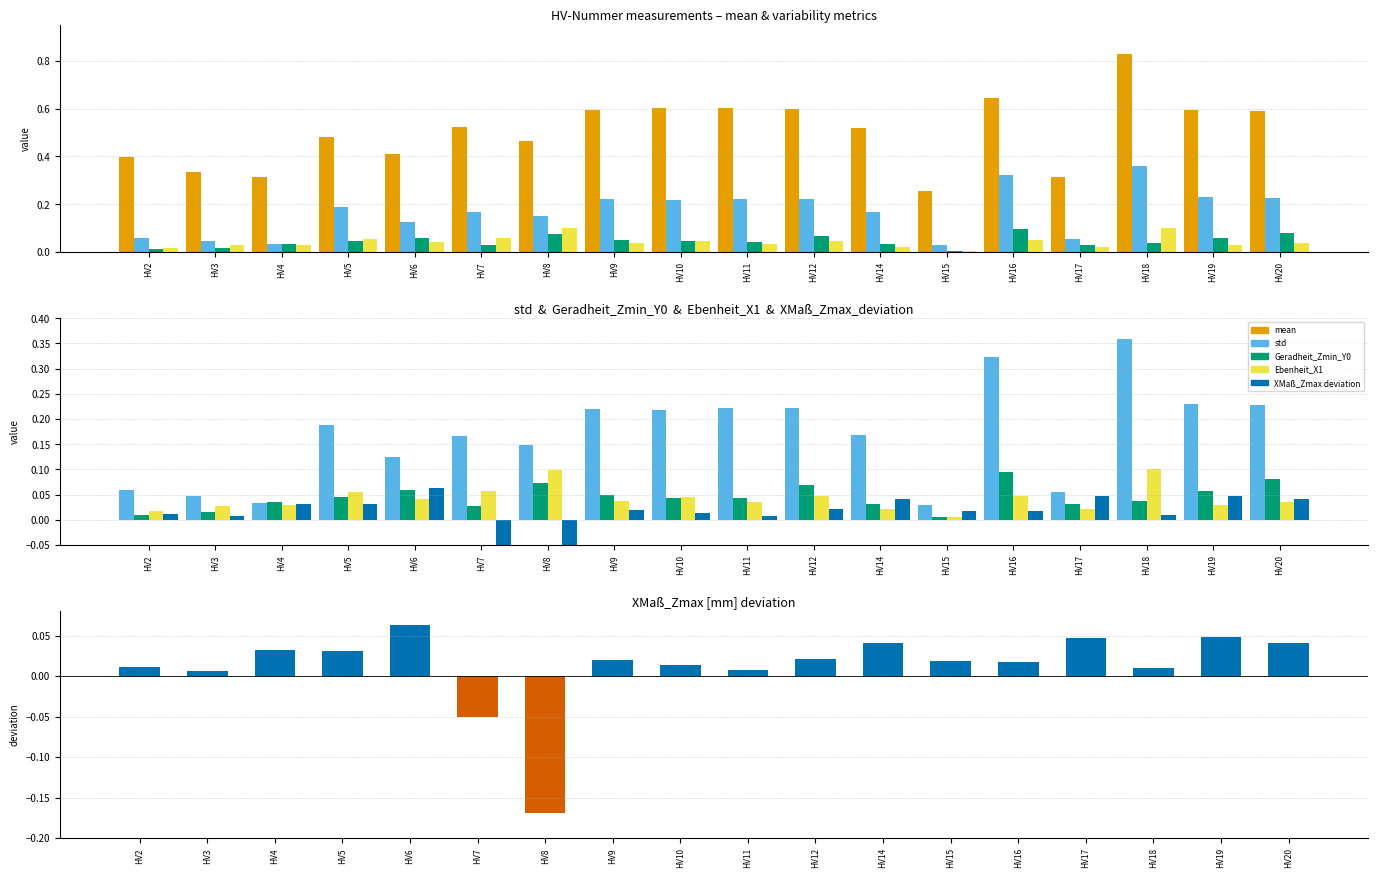

At which category does the chart reach its minimum across all series?

HV8